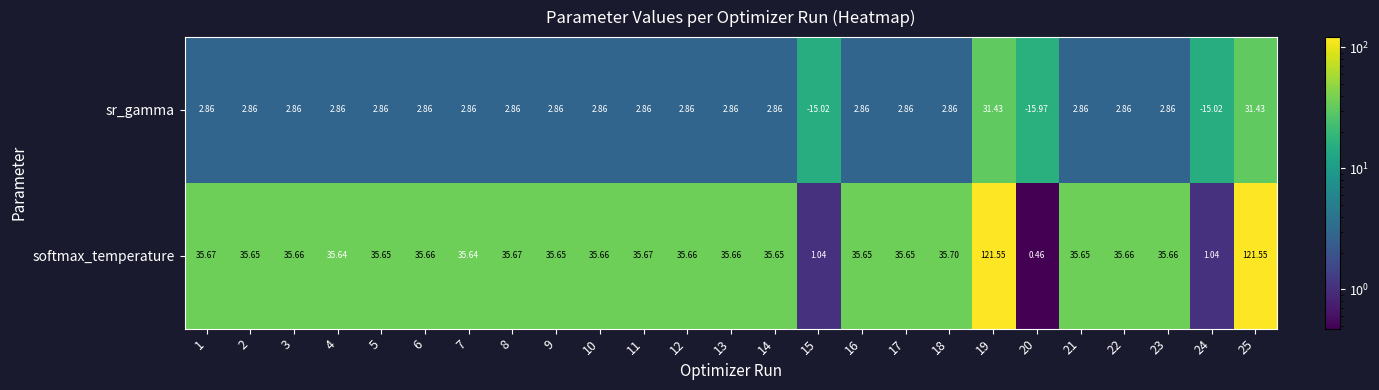

Which series has the largest total across all categories?

softmax_temperature